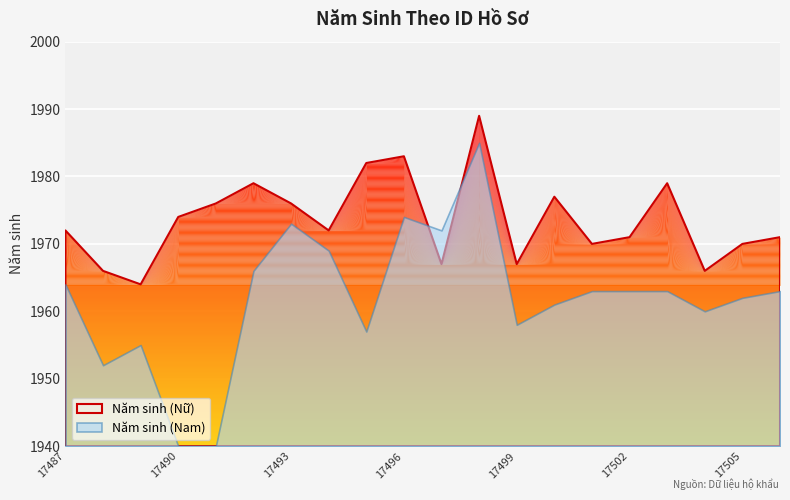

Rank the series by their average value, from highest to lowest.

Năm sinh (Nữ), Năm sinh (Nam)